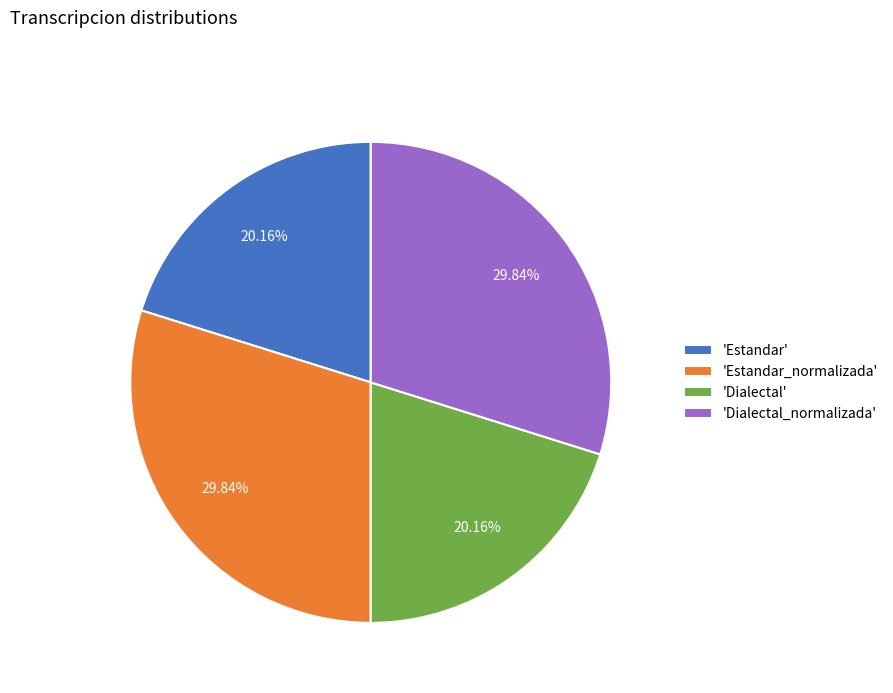

Do 'Dialectal' and 'Estandar' together represent more than half of the pie?

No